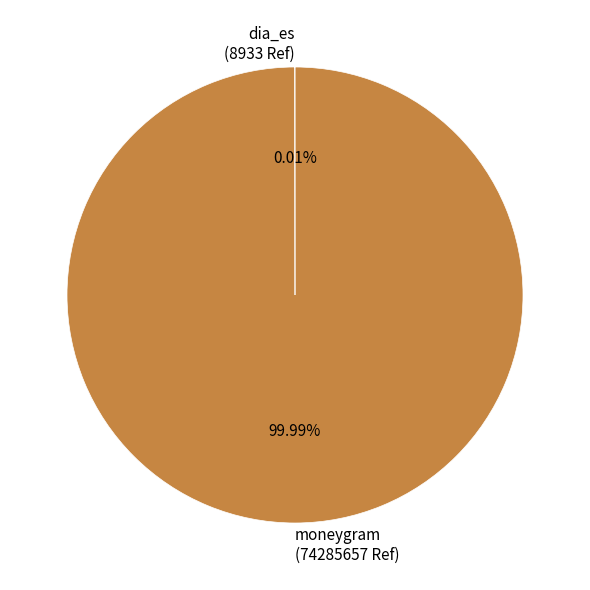

Which category accounts for the majority?

moneygram